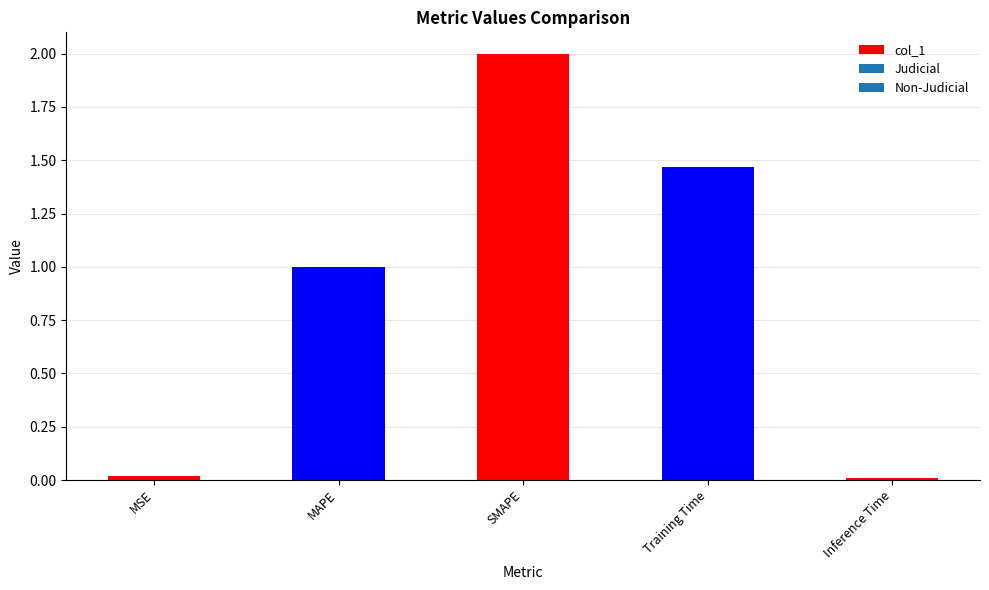

What is the average value?

0.9